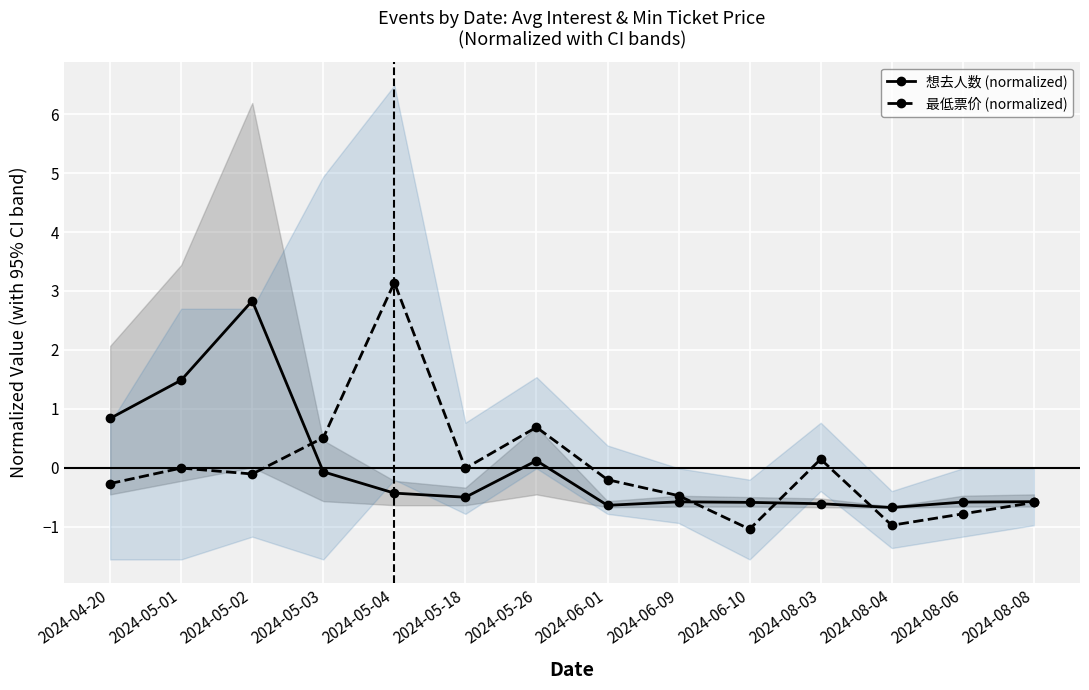

What position from the right is 2024-06-01?

7